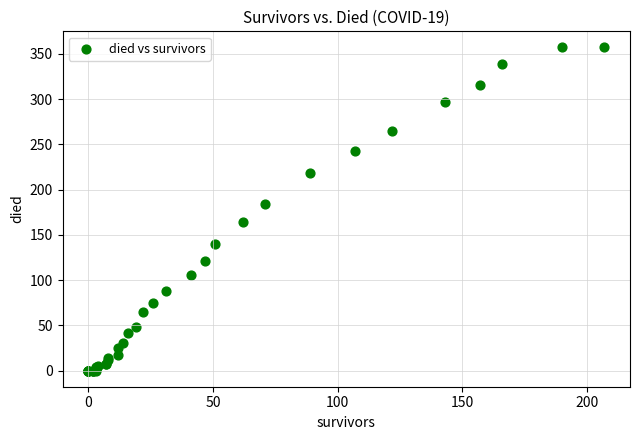

What Y value in the scatter plot is closest to 178?

184